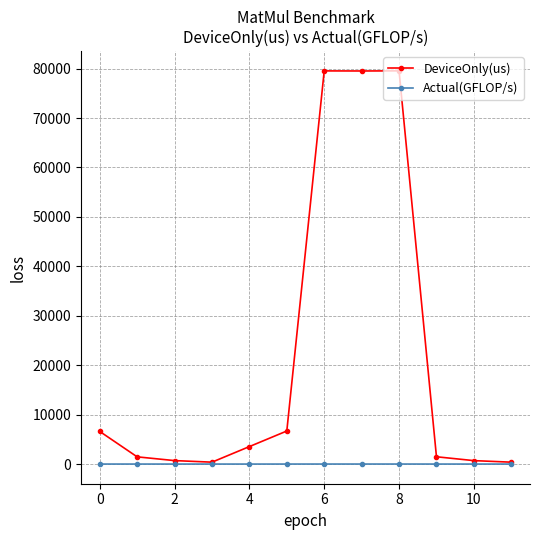

Which series has the largest total across all categories?

DeviceOnly(us)